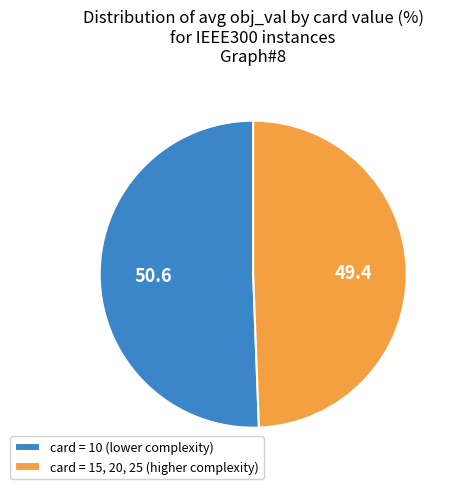

Between card = 15, 20, 25 (higher complexity) and card = 10 (lower complexity), which is larger?

card = 10 (lower complexity)